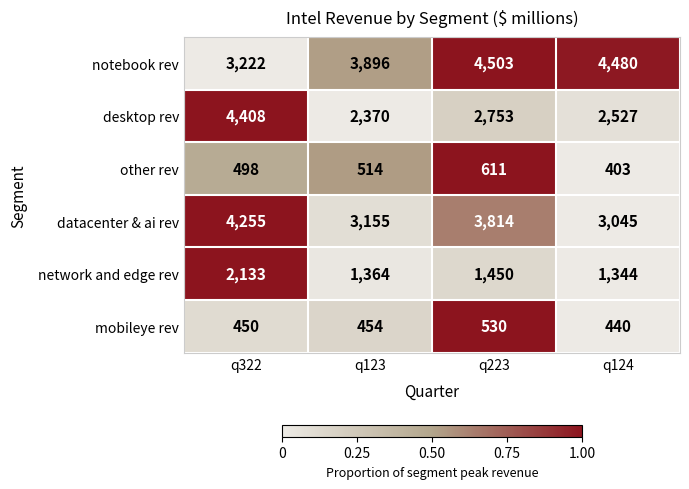

What is the sum of the mobileye rev values at q124 and q322?

890